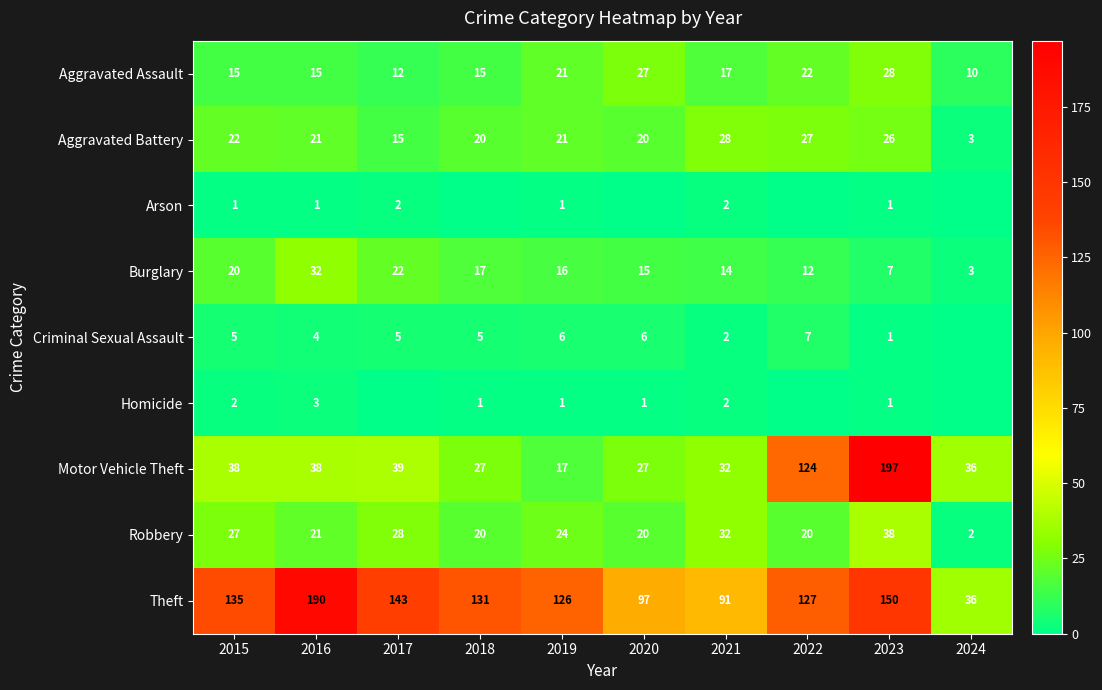

What is the approximate value of Theft at 2021, to the nearest 50?

100